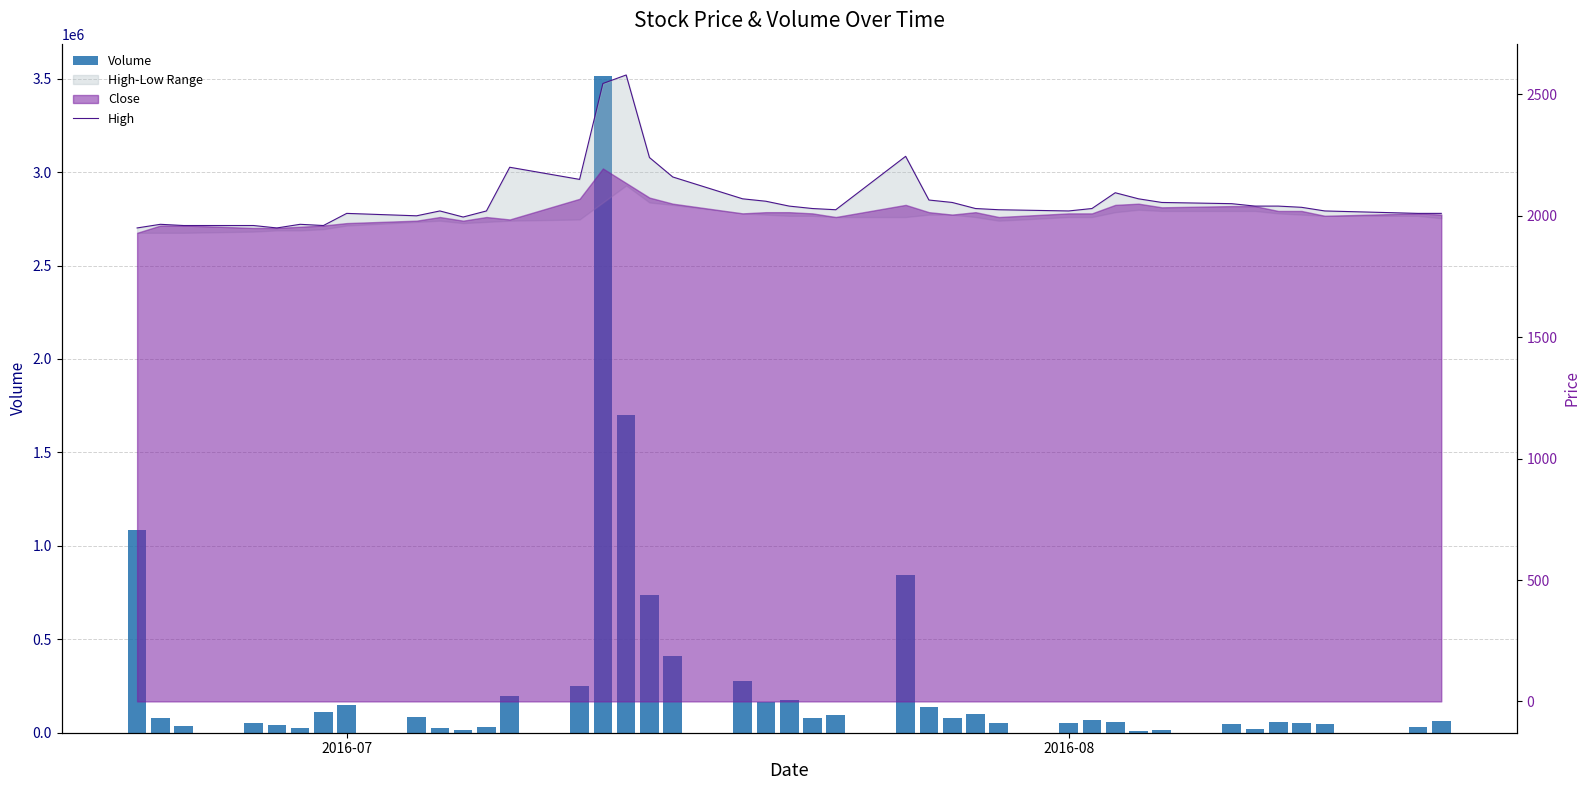

The High series shows 696 at 14. True or false?

False